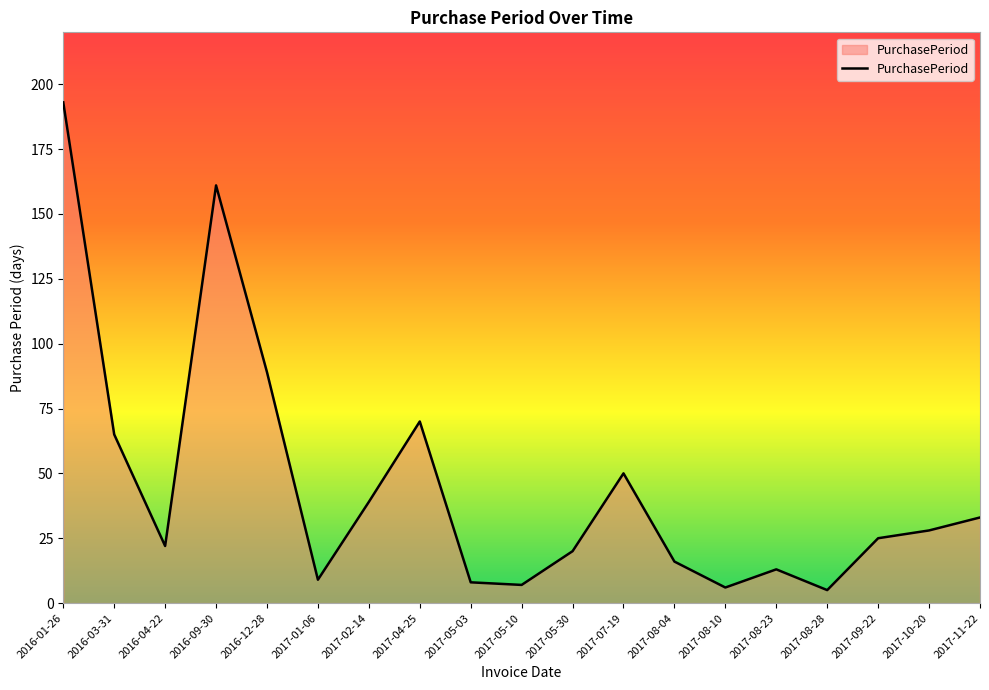

What is the sum of all values?

859